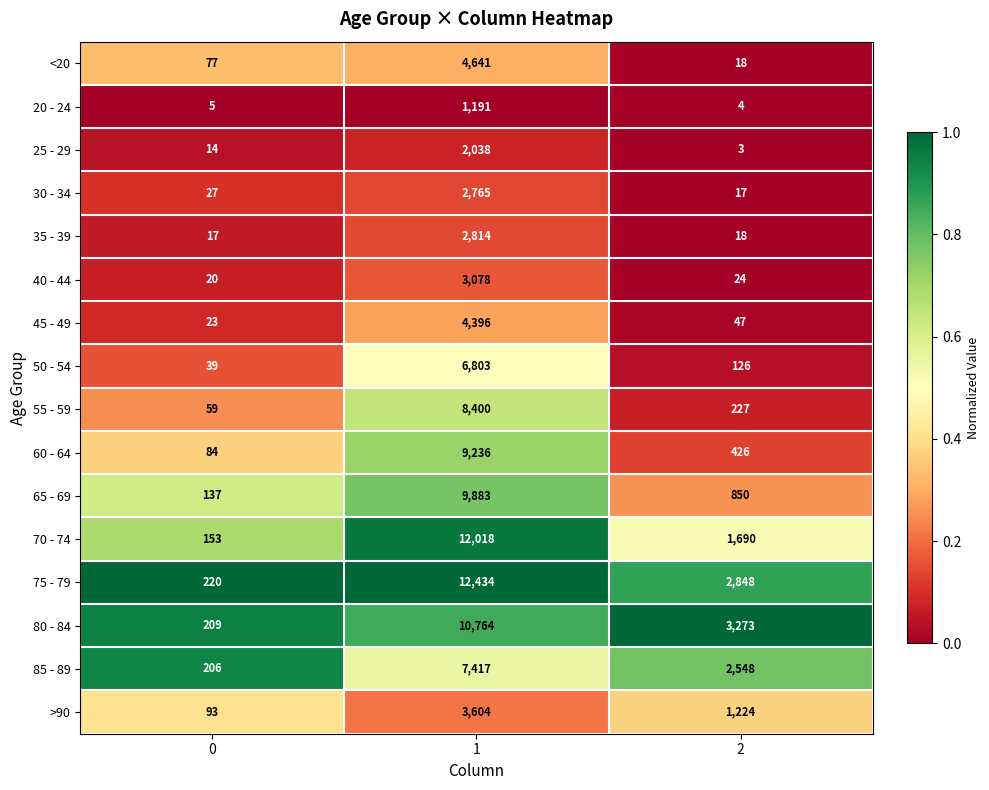

What is the greatest value displayed?

12434